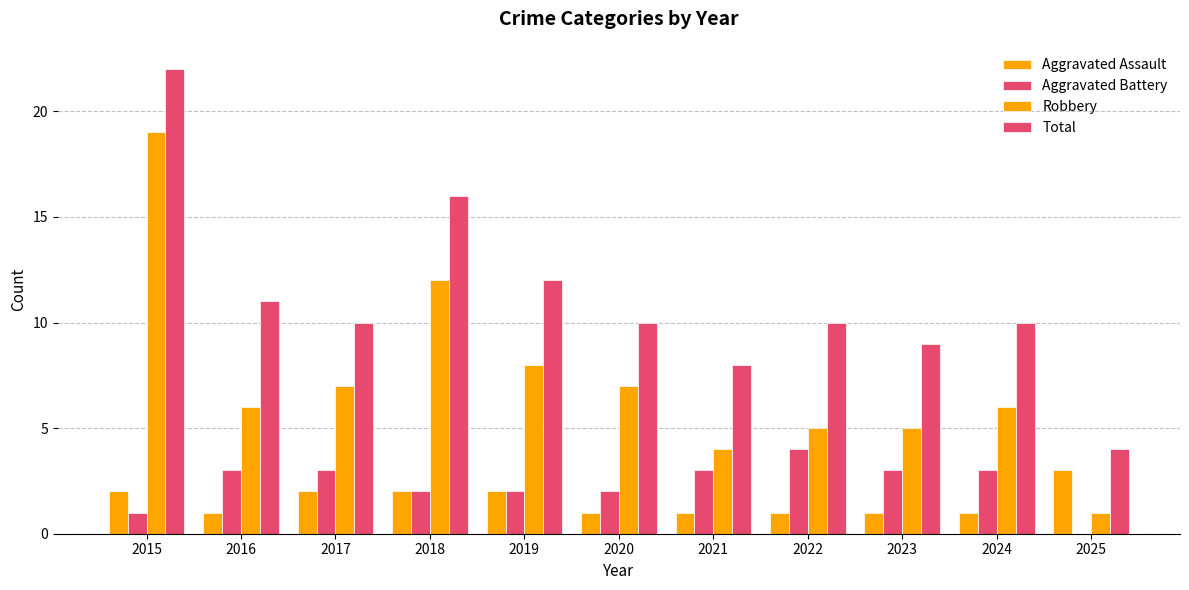

Is it true that Aggravated Battery equals 3 at 2024?

True